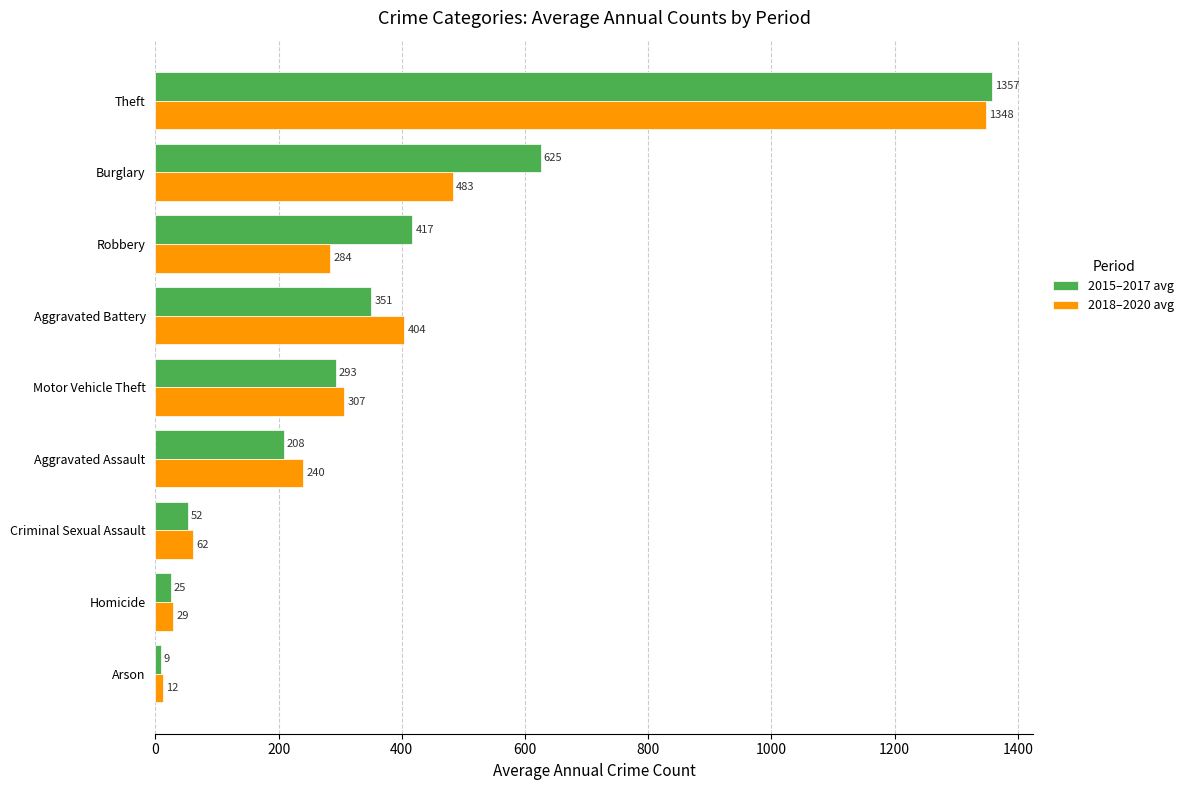

What is the sum of the 2015–2017 avg values at Criminal Sexual Assault and Arson?

61.0